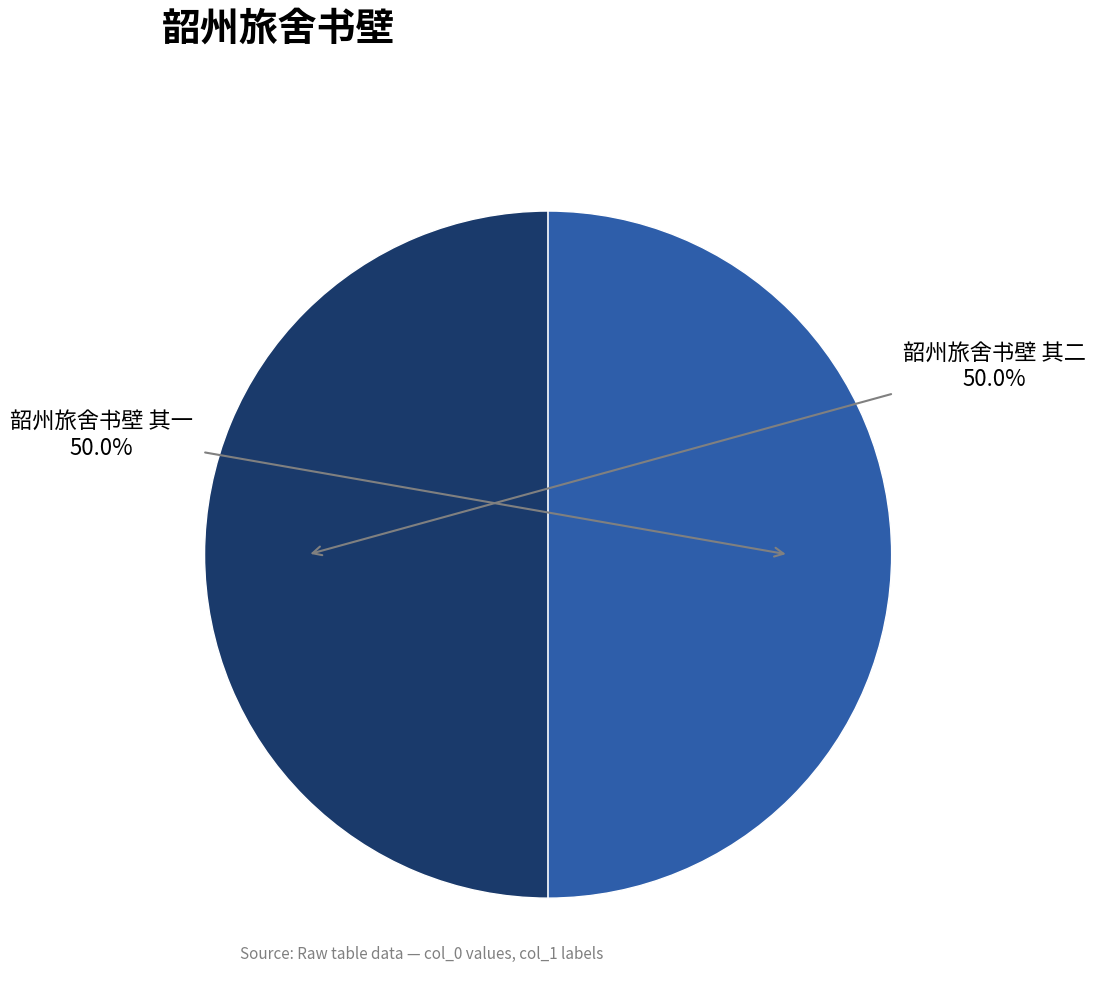

What percentage is NOT represented by 韶州旅舍书壁 其一?

50.0%